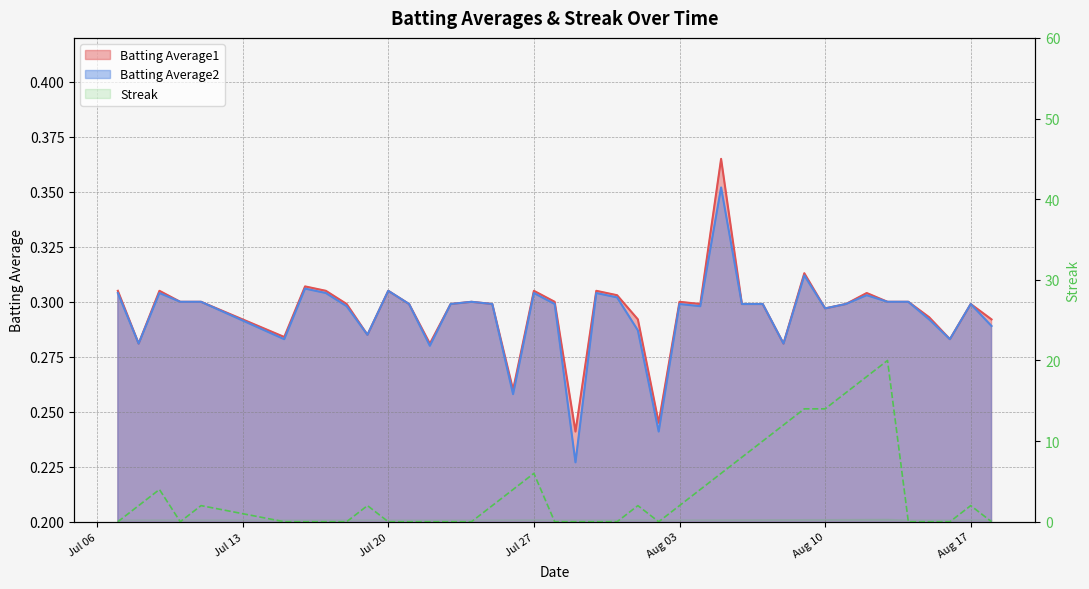

Which category has the lowest value across all series?

2010-07-07